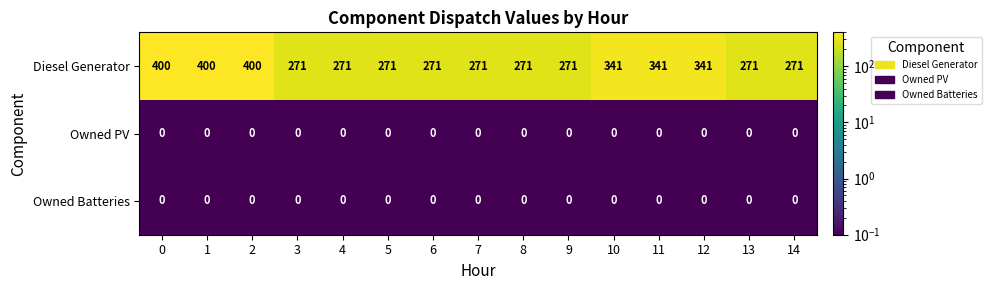

Read the Diesel Generator value at 1.

400